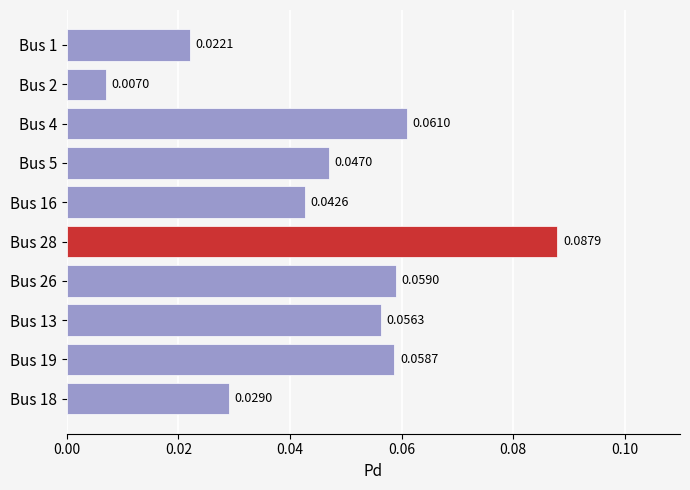

How many categories are shown in the chart?

10